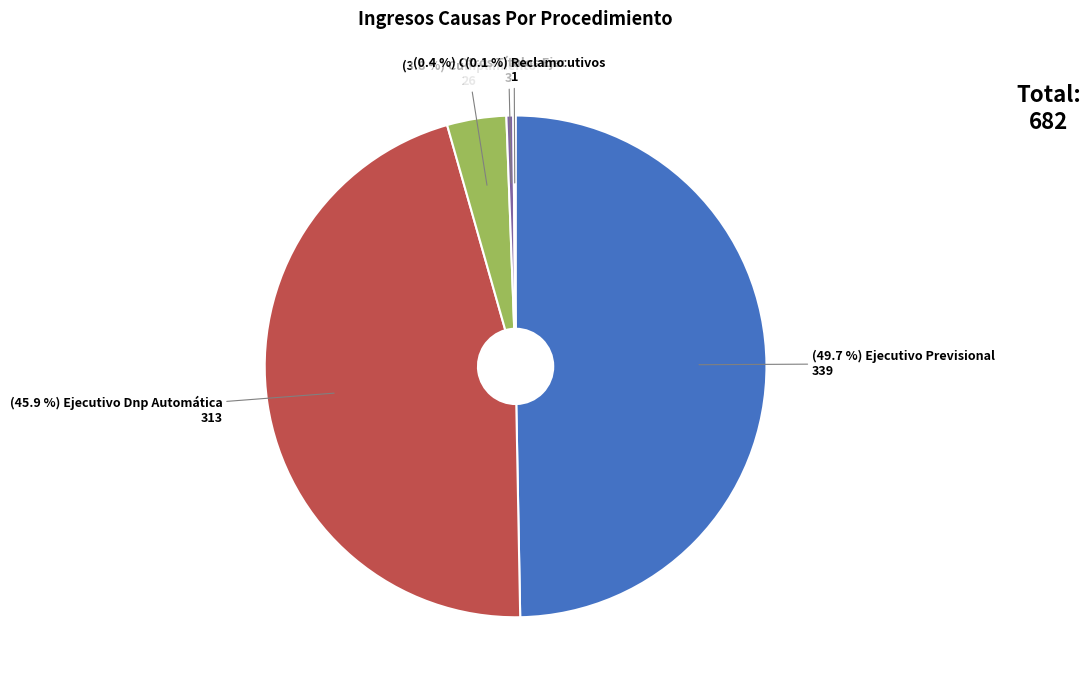

Is there any slice that represents more than half of the pie?

No